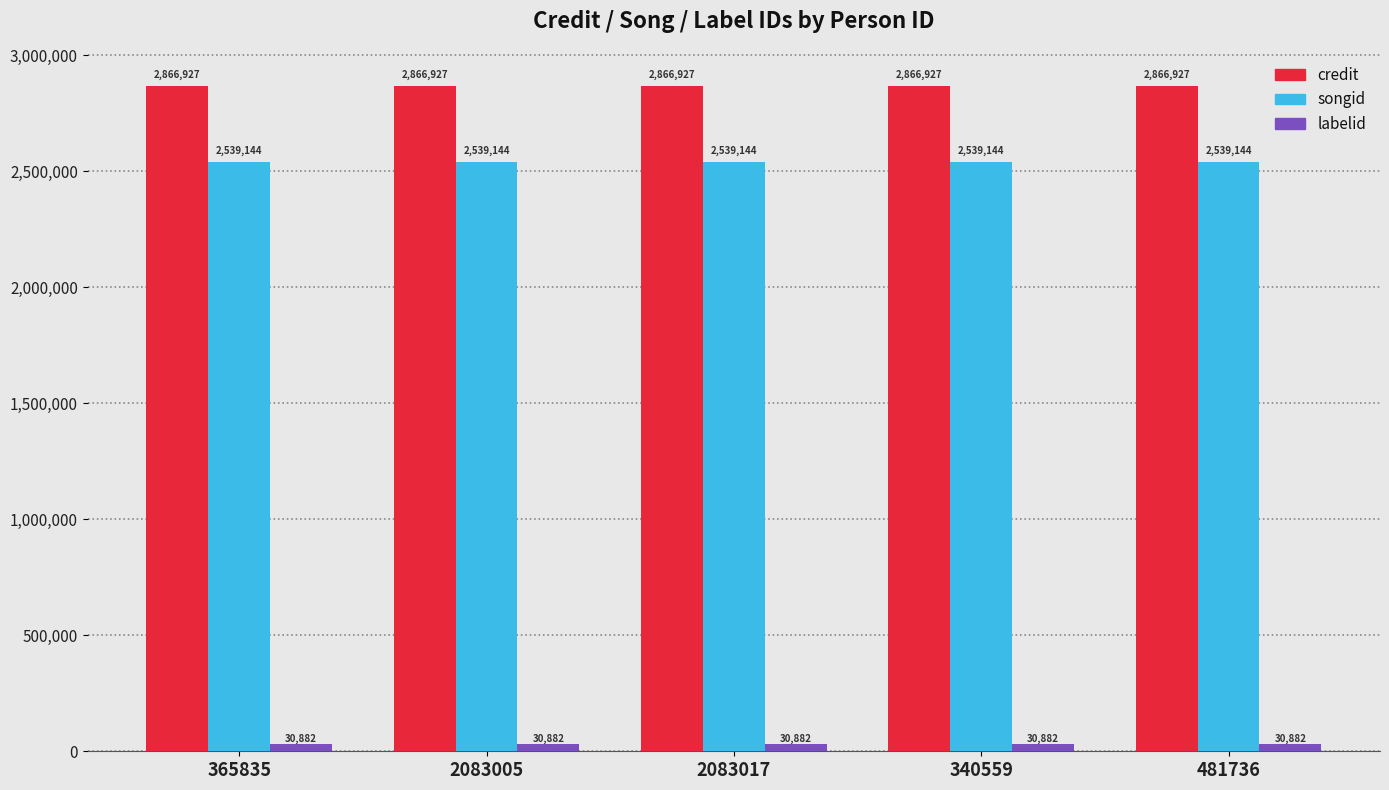

How many distinct data groups are displayed?

3